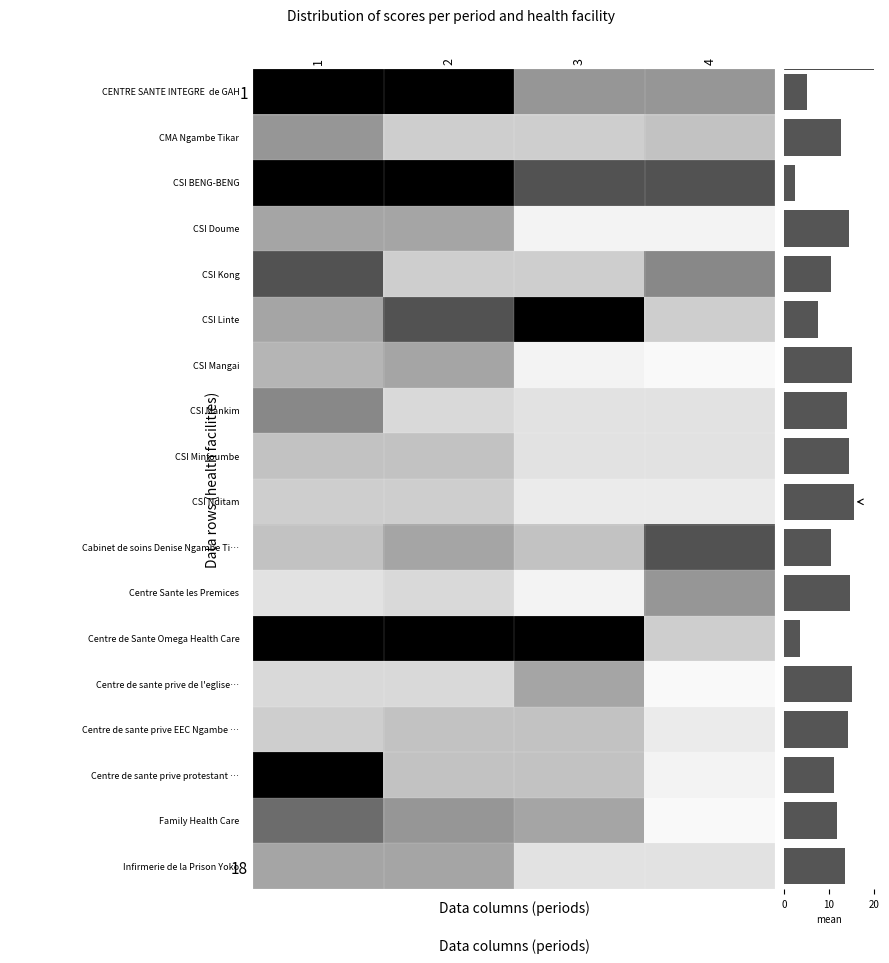

Which series has the largest total across all categories?

CSI Nditam